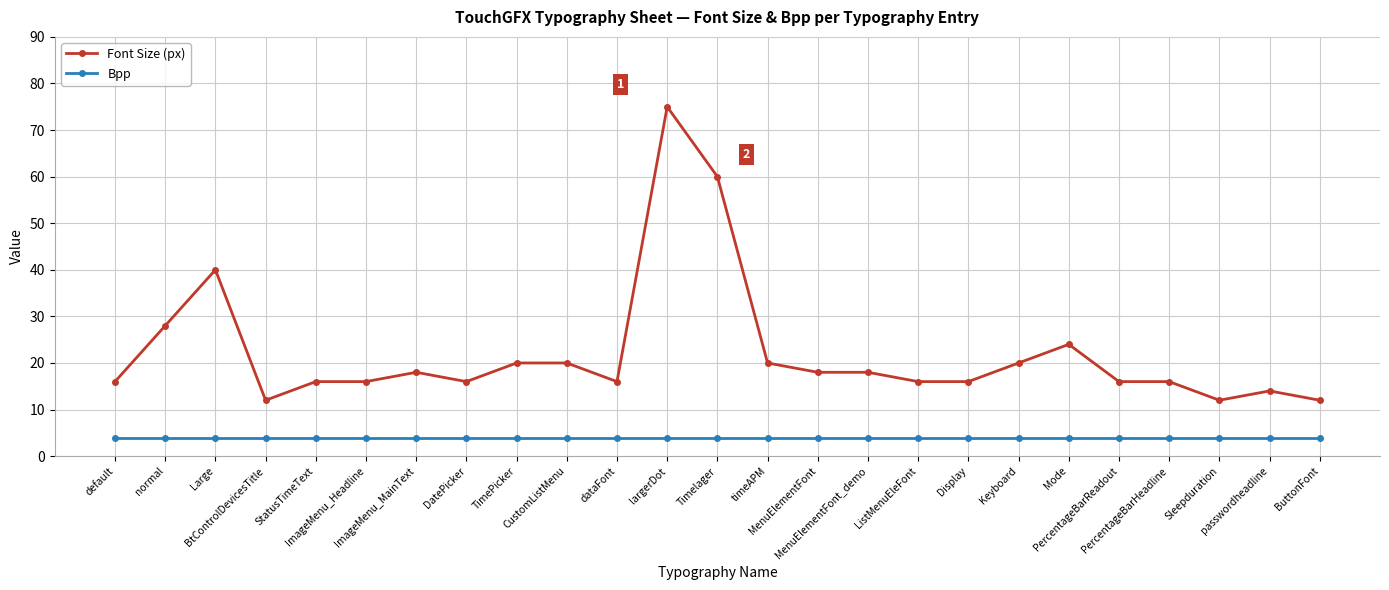

Which series has the largest total across all categories?

Font Size (px)